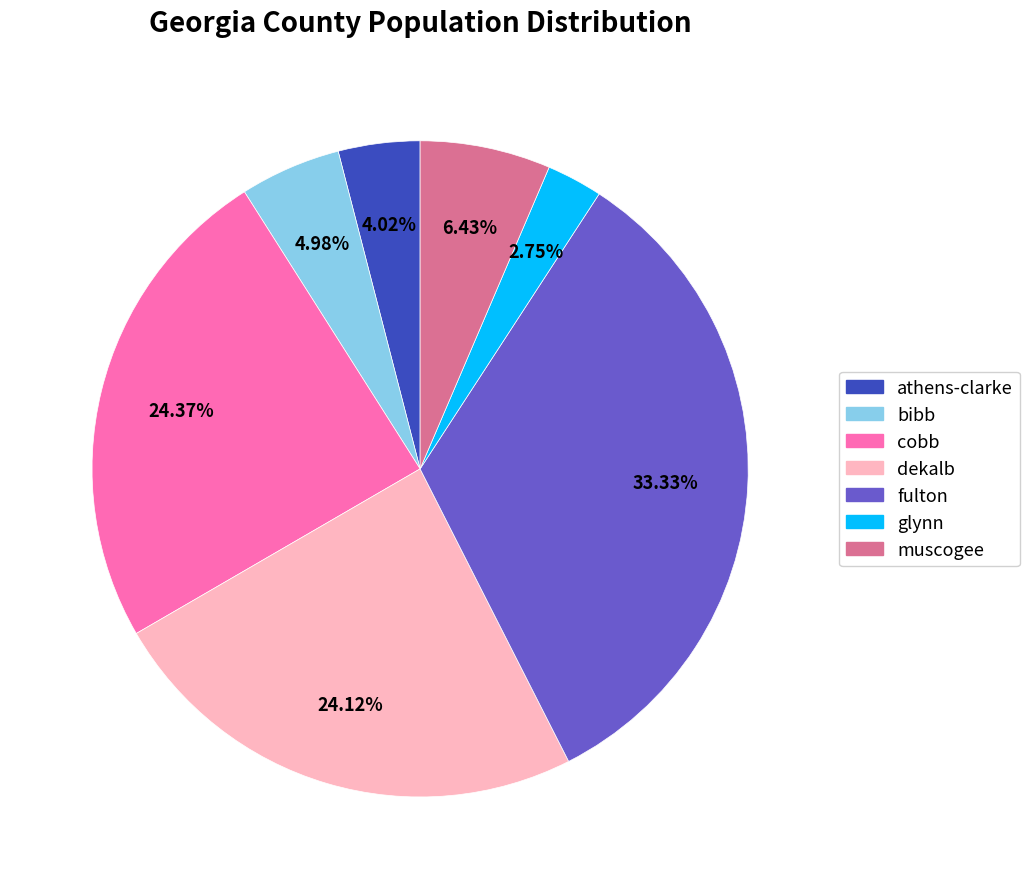

Between dekalb and athens-clarke, which is larger?

dekalb